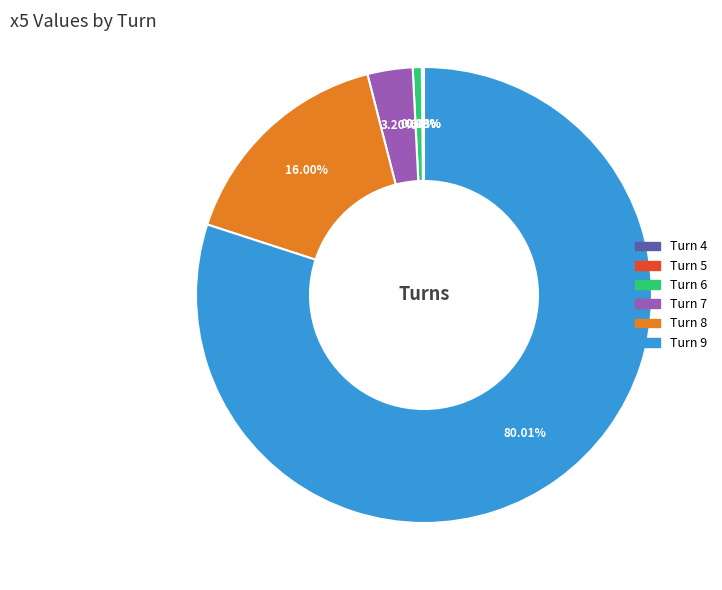

True or false: Turn 8 accounts for 4% of the total.

False